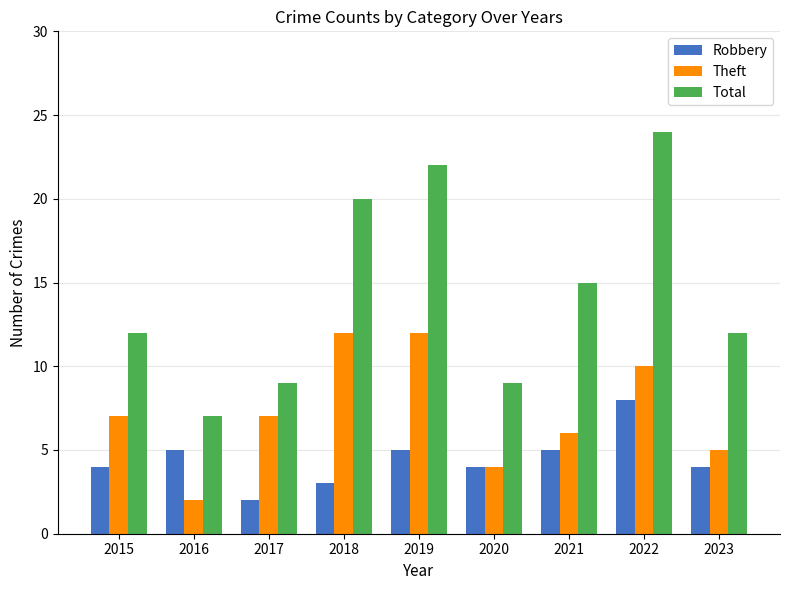

What is the value of the Theft bar at the 5th from the left?

12